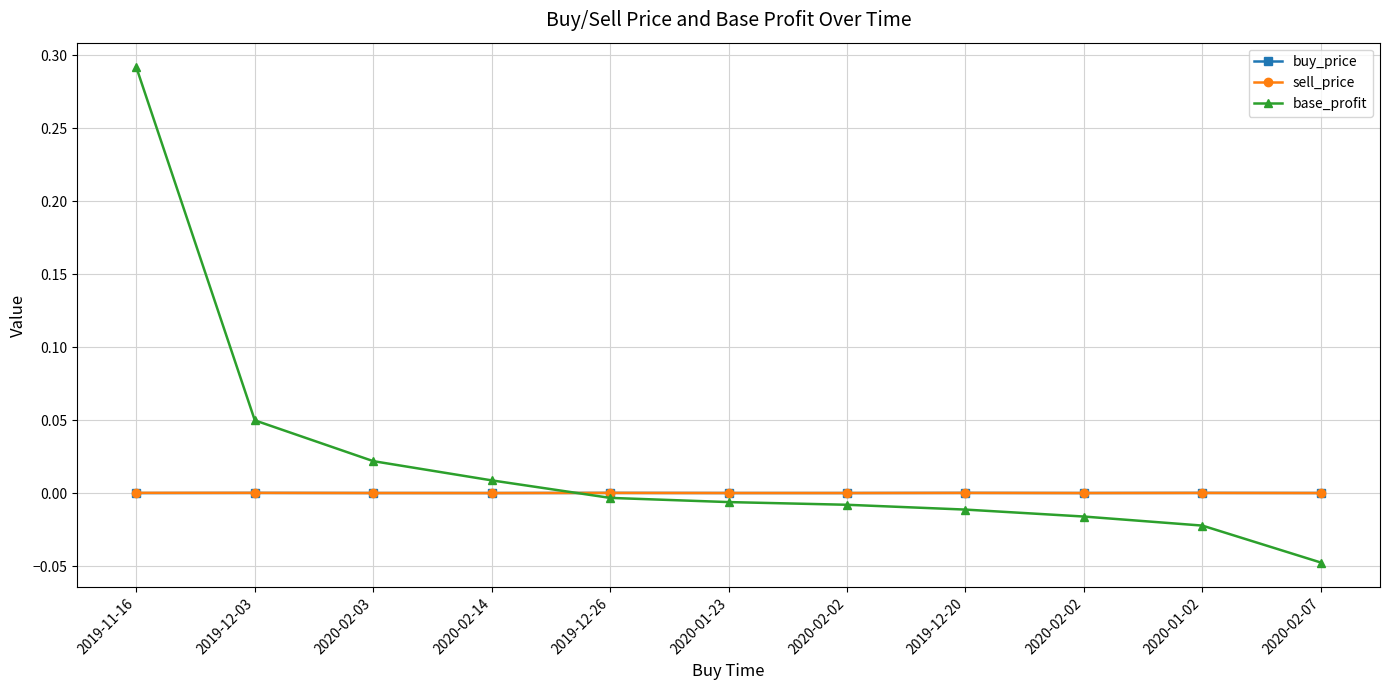

How many data points does each series have?

11